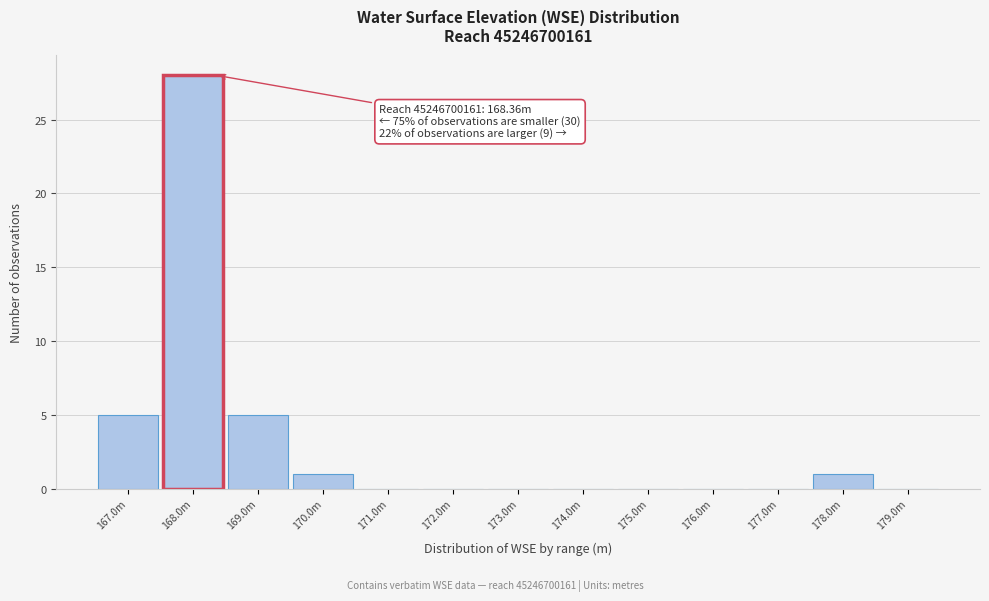

Reading right to left, transcribe all the data shown in this chart.

179.0m=0	178.0m=1	177.0m=0	176.0m=0	175.0m=0	174.0m=0	173.0m=0	172.0m=0	171.0m=0	170.0m=1	169.0m=5	168.0m=28	167.0m=5